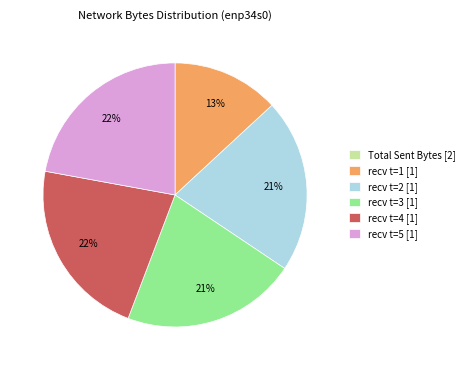

True or false: recv t=3 [1] accounts for 35% of the total.

False